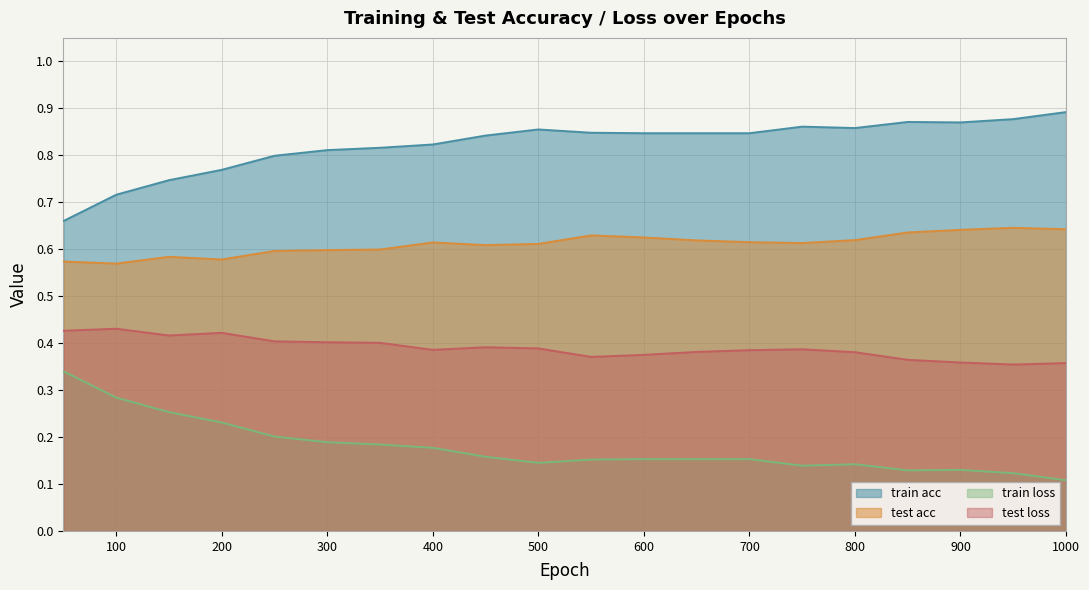

The value of test acc at 900 is 1.1. True or false?

False